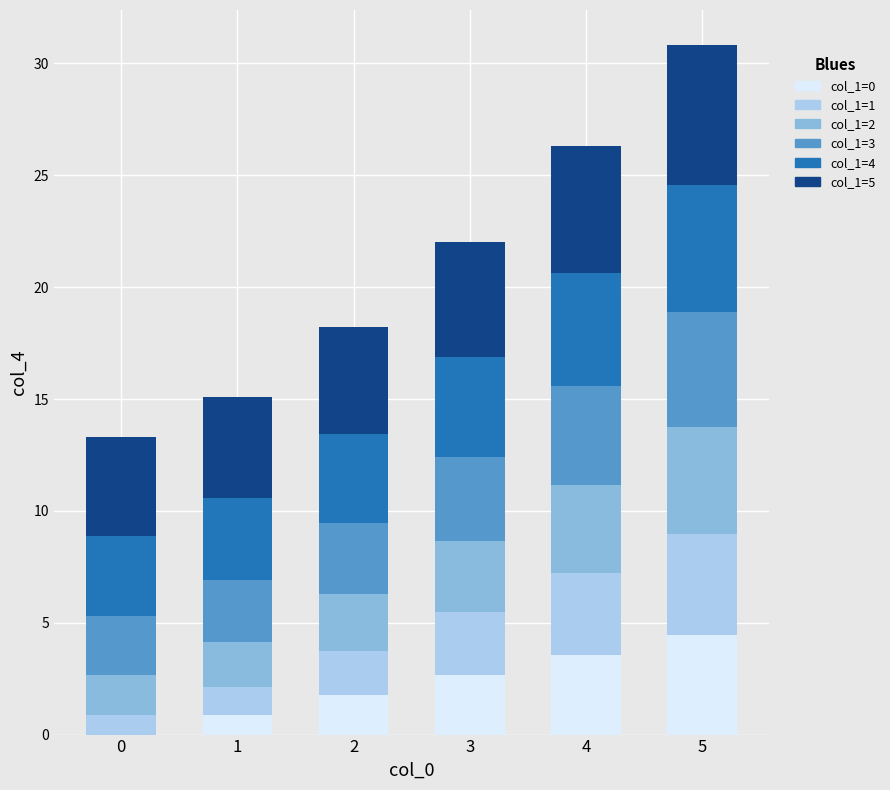

What is the sum of all col_1=0 values?

13.3